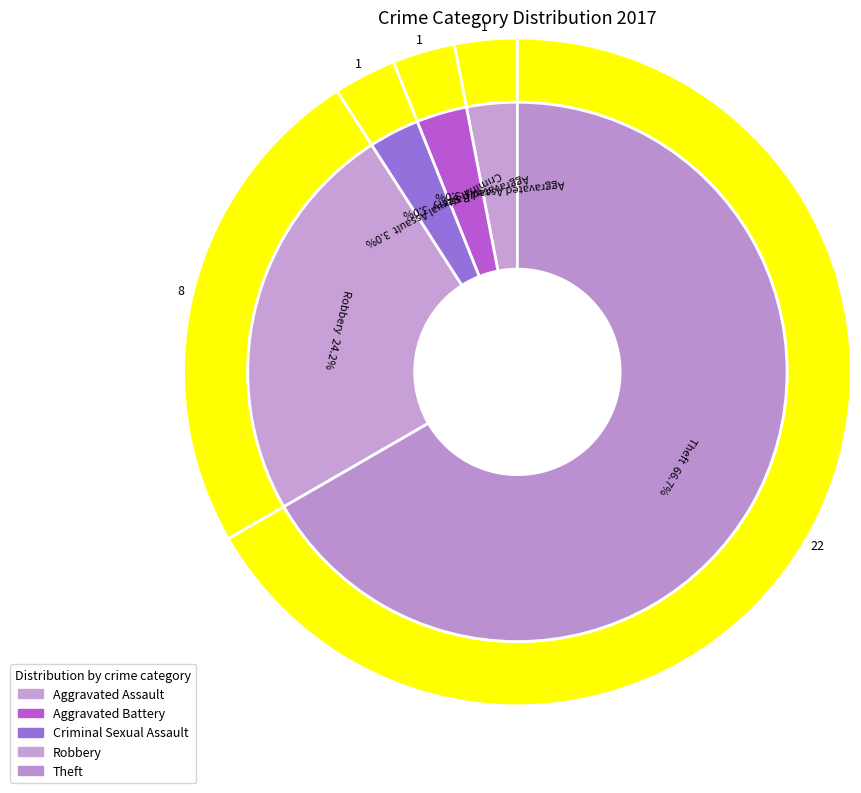

The Criminal Sexual Assault slice represents 3% of the pie. True or false?

True